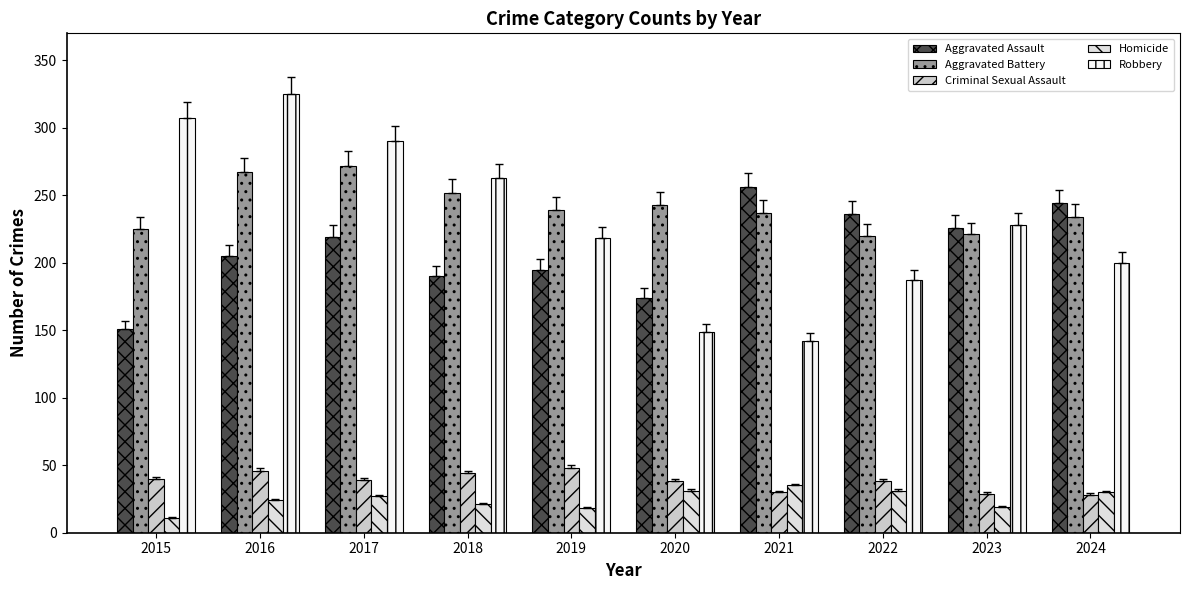

How many values in the Aggravated Battery series are below 239?

5